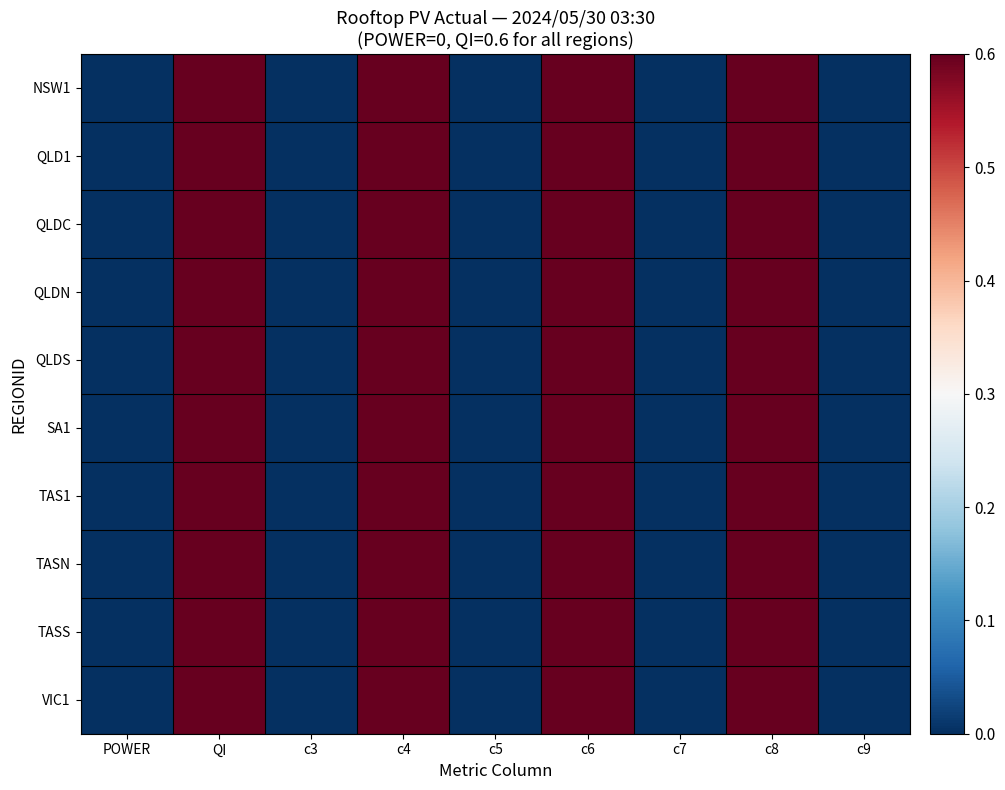

Which series changed the most between c3 and c8?

NSW1